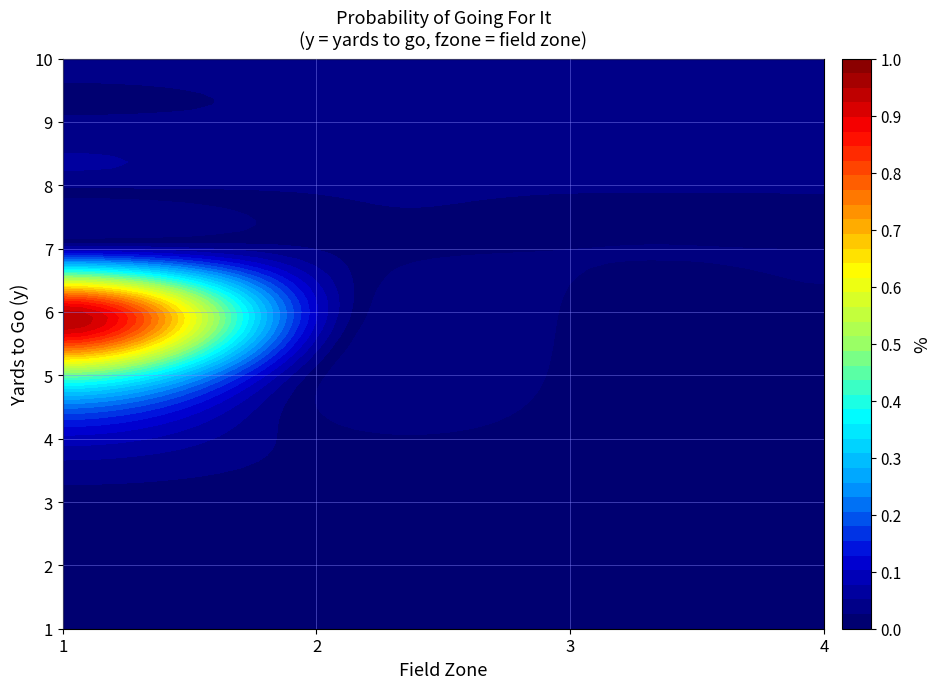

Reading left to right, extract all data points from this chart.

1: 0=0.0	1=0.0	2=0.0	3=0.0
2: 0=0.0	1=0.0	2=0.0	3=0.0
3: 0=0.0	1=0.0	2=0.0	3=0.0
4: 0=0.1	1=0.0	2=0.0	3=0.0
5: 0=0.5	1=0.0	2=0.0	3=0.0
6: 0=0.9	1=0.1	2=0.0	3=0.0
7: 0=0.1	1=0.0	2=0.0	3=0.0
8: 0=0.0	1=0.0	2=0.0	3=0.0
9: 0=0.0	1=0.0	2=0.0	3=0.0
10: 0=0.0	1=0.0	2=0.0	3=0.0